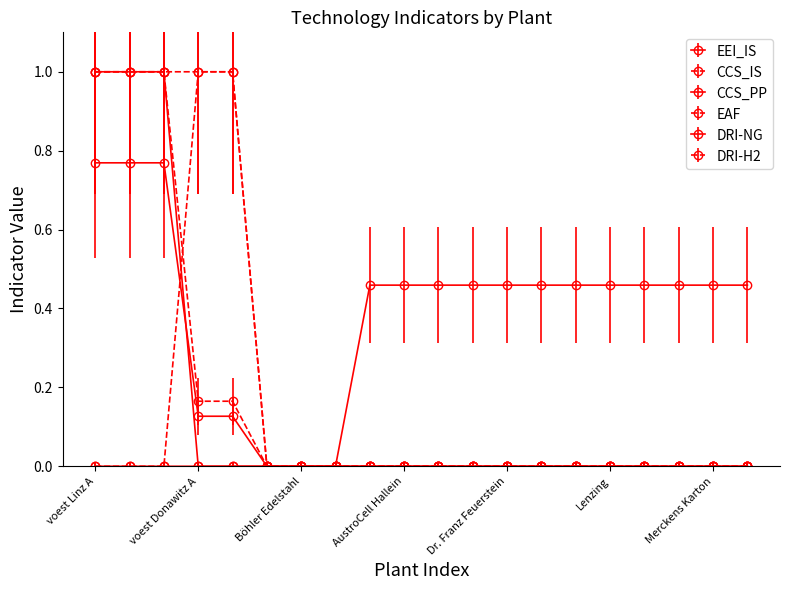

At which category does the chart reach its minimum across all series?

Marienhütte Graz